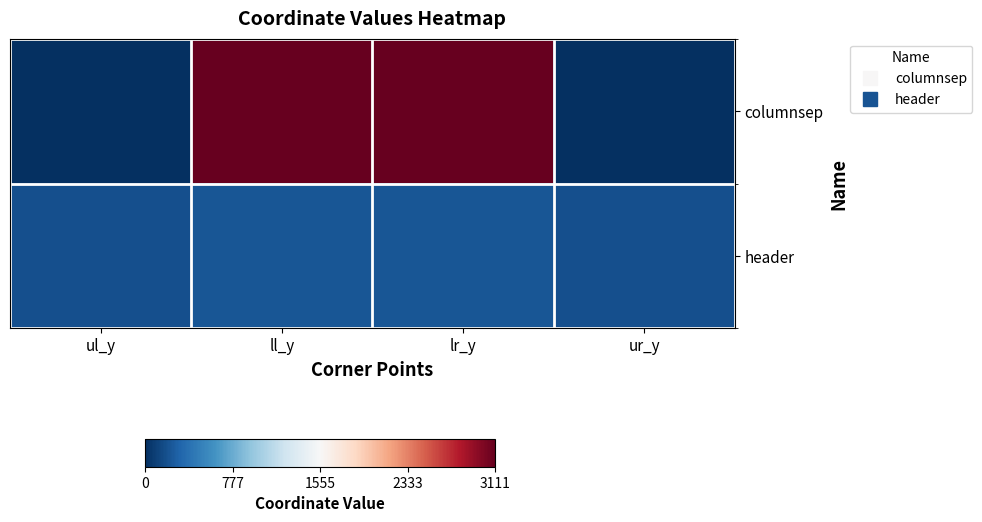

What is the greatest value displayed?

3111